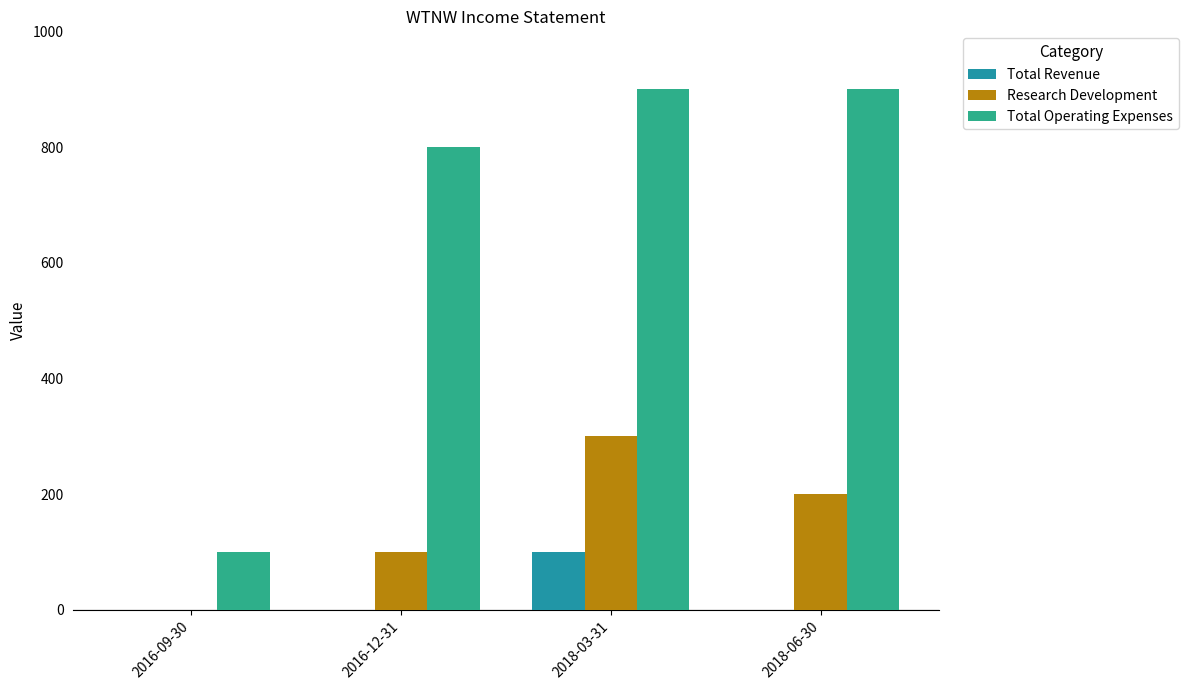

What are all the series names shown in the legend?

Total Revenue, Research Development, Total Operating Expenses